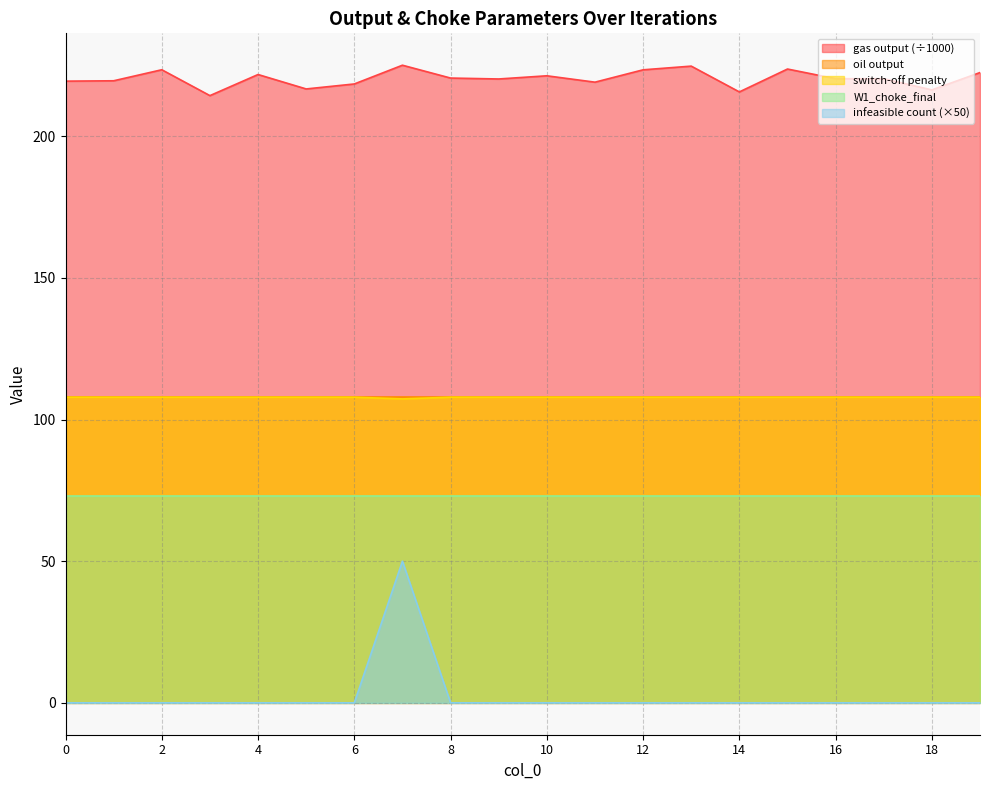

True or false: W1_choke_final and infeasible count (×50) cross at least once.

False